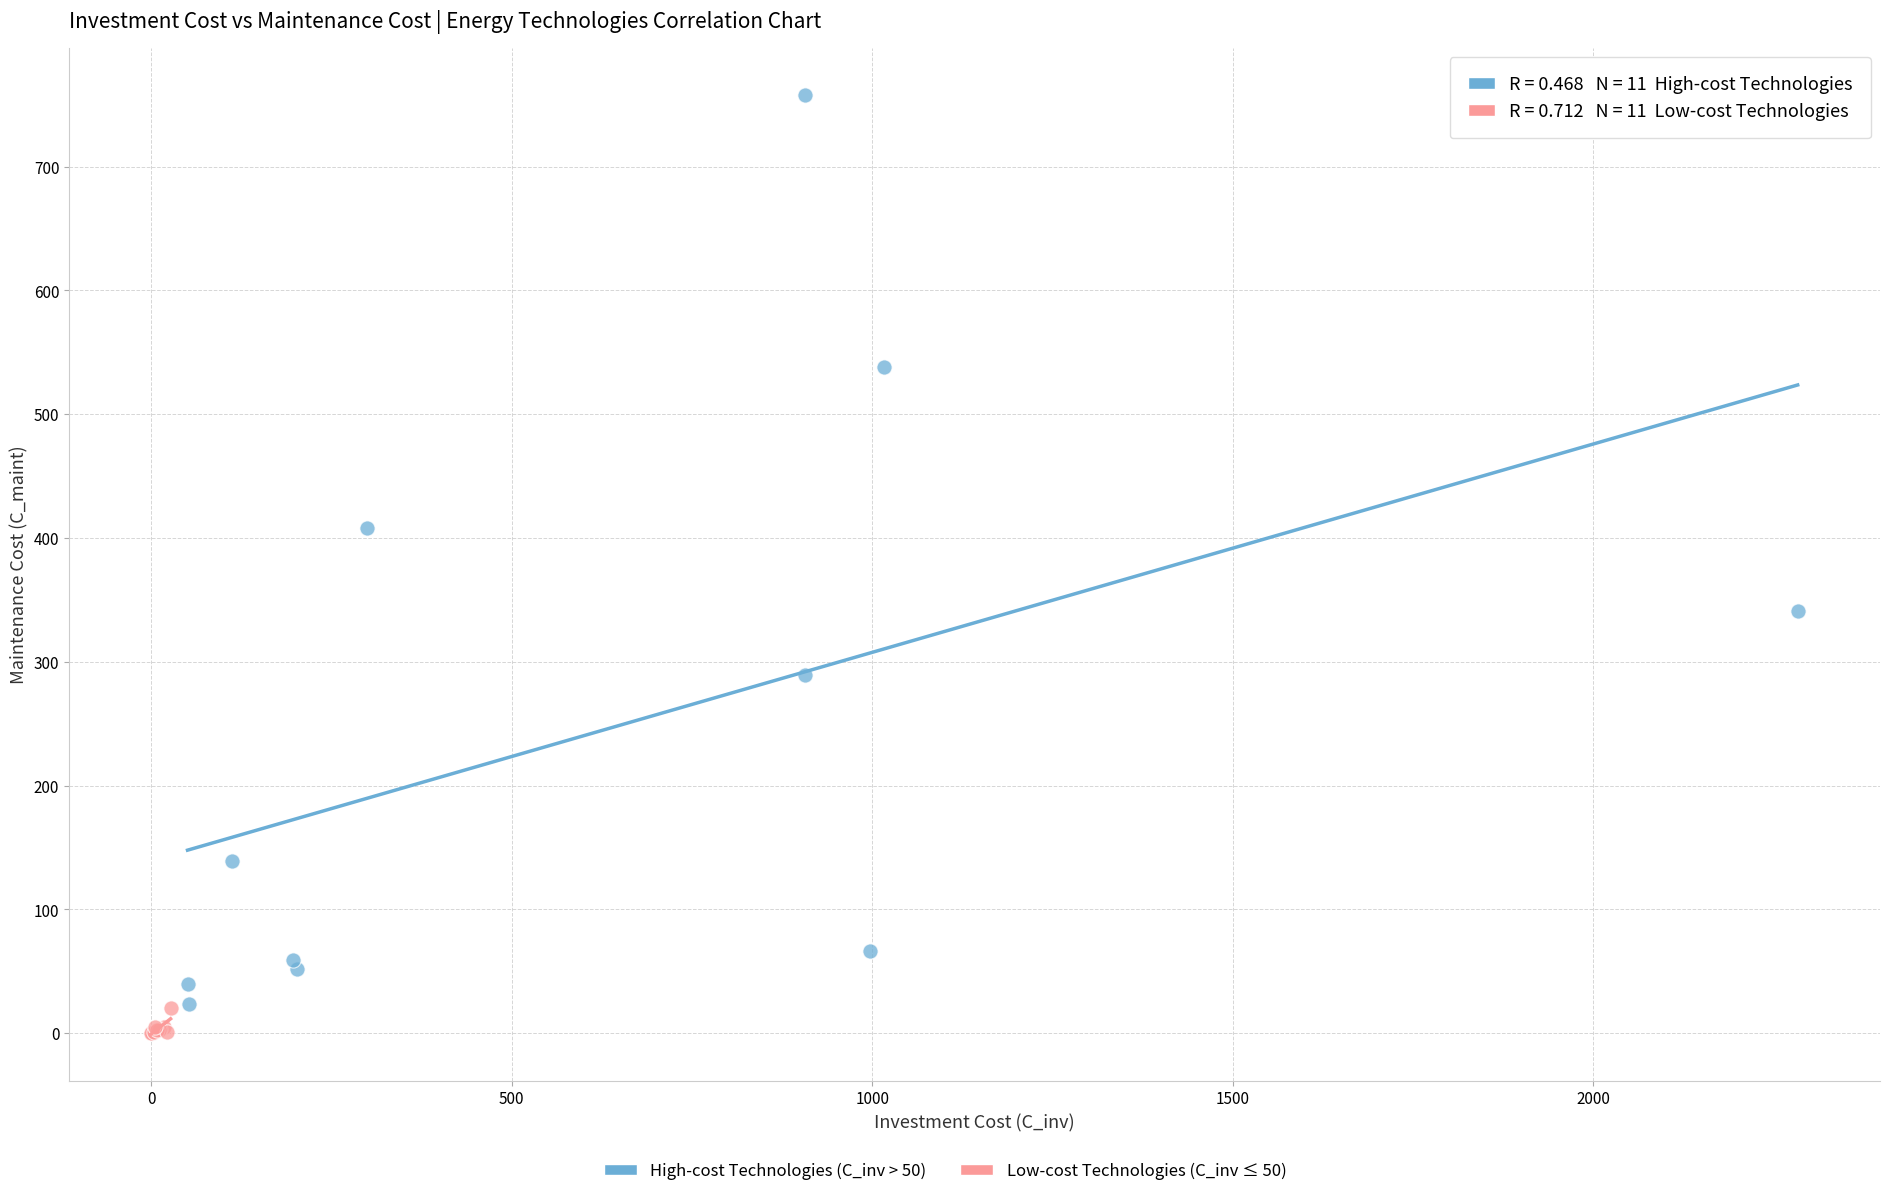

Which series has the largest Y range (max minus min)?

High-cost Technologies (C_inv > 50)